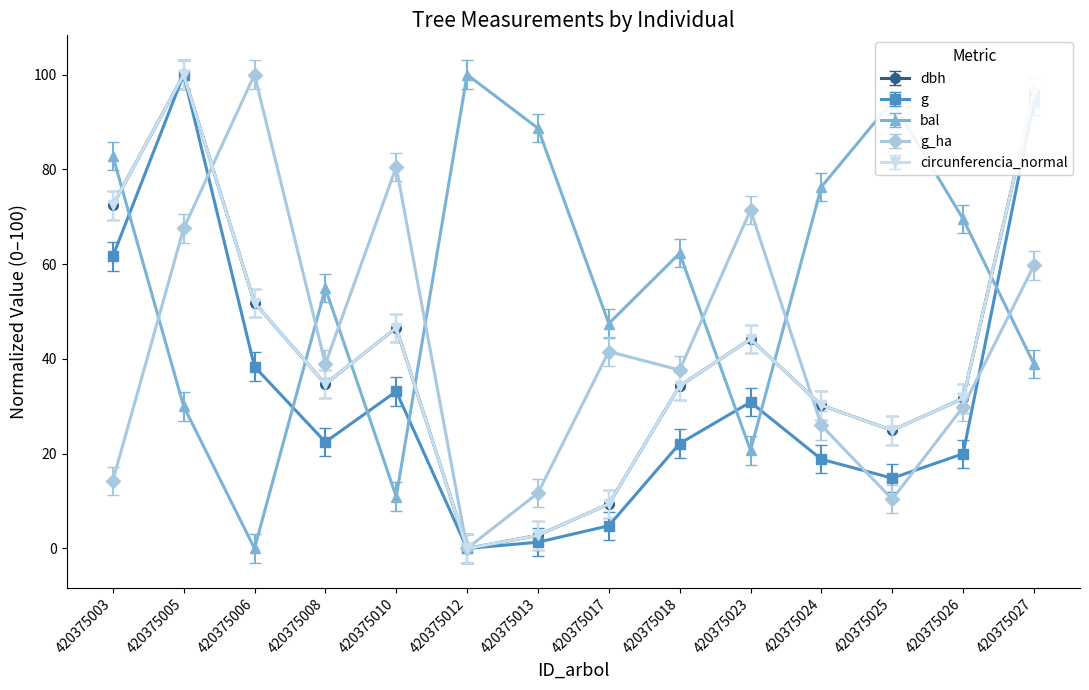

True or false: g_ha has more than 0 points higher than both neighbors.

True